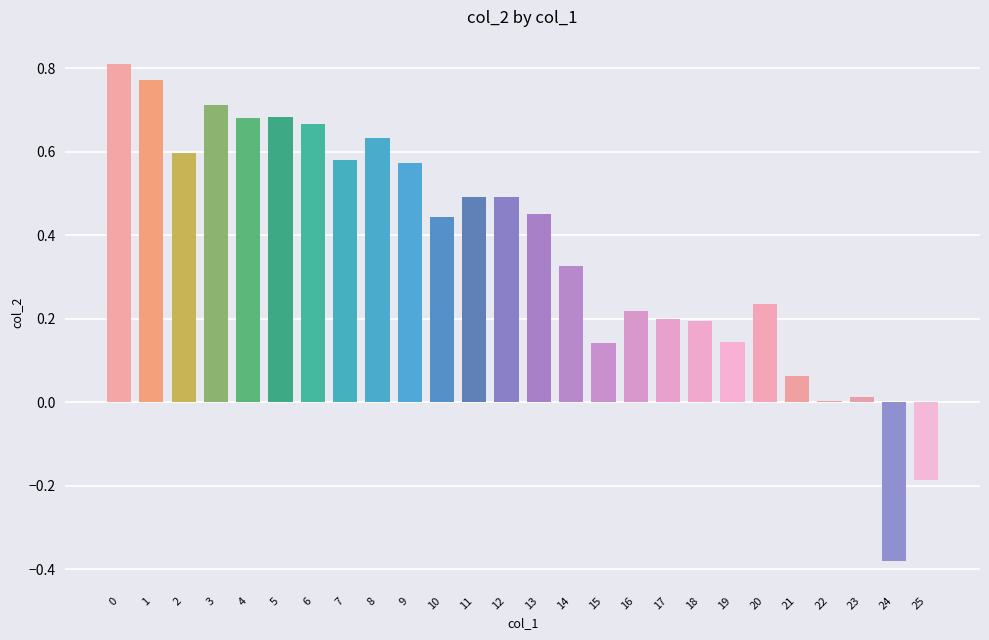

What is the difference between the maximum and second lowest values?

1.0